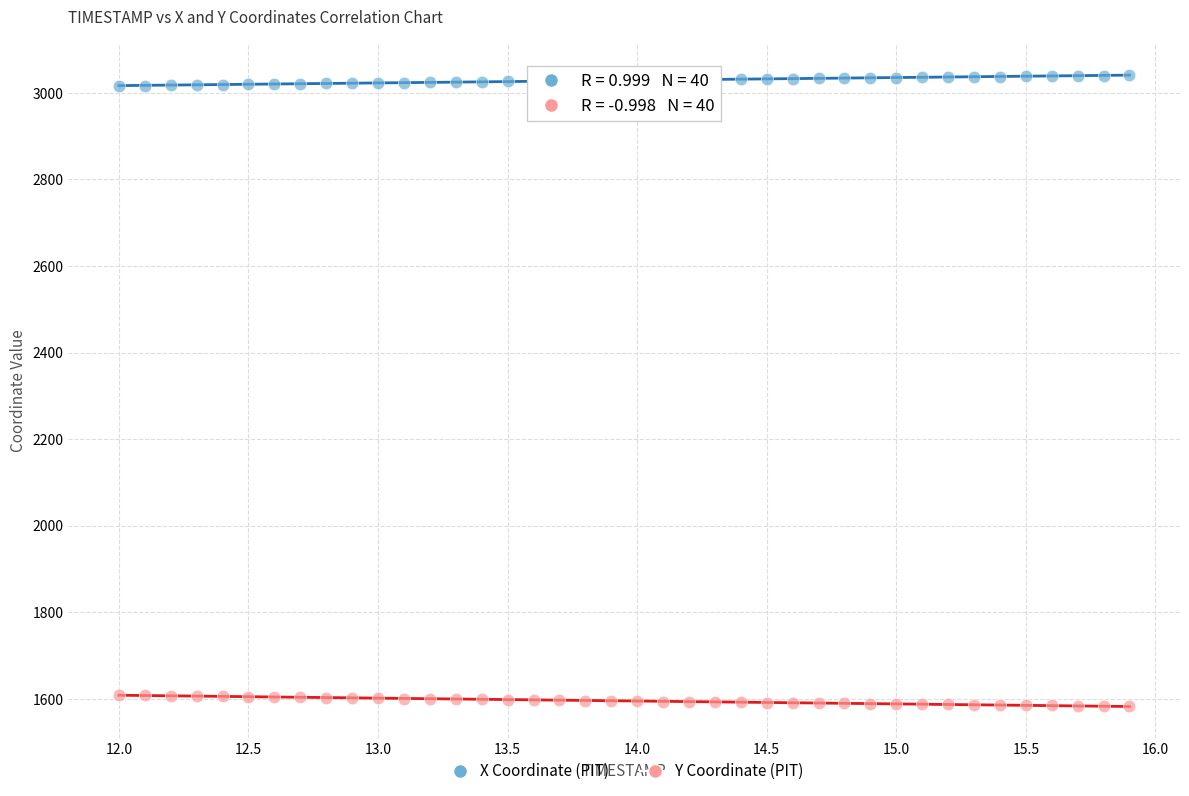

Across all data points, what is the range of X values (max minus min)?

3.9